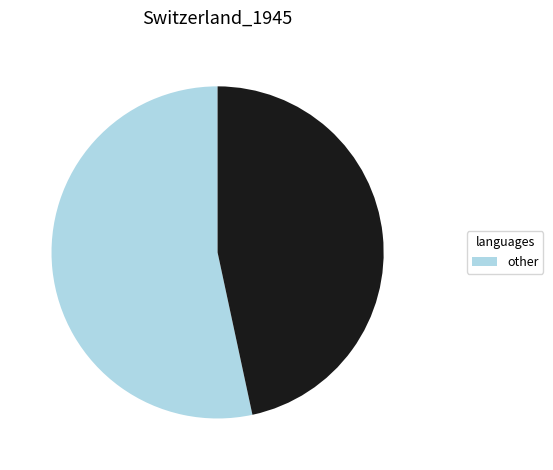

Is there a majority slice in this chart?

Yes